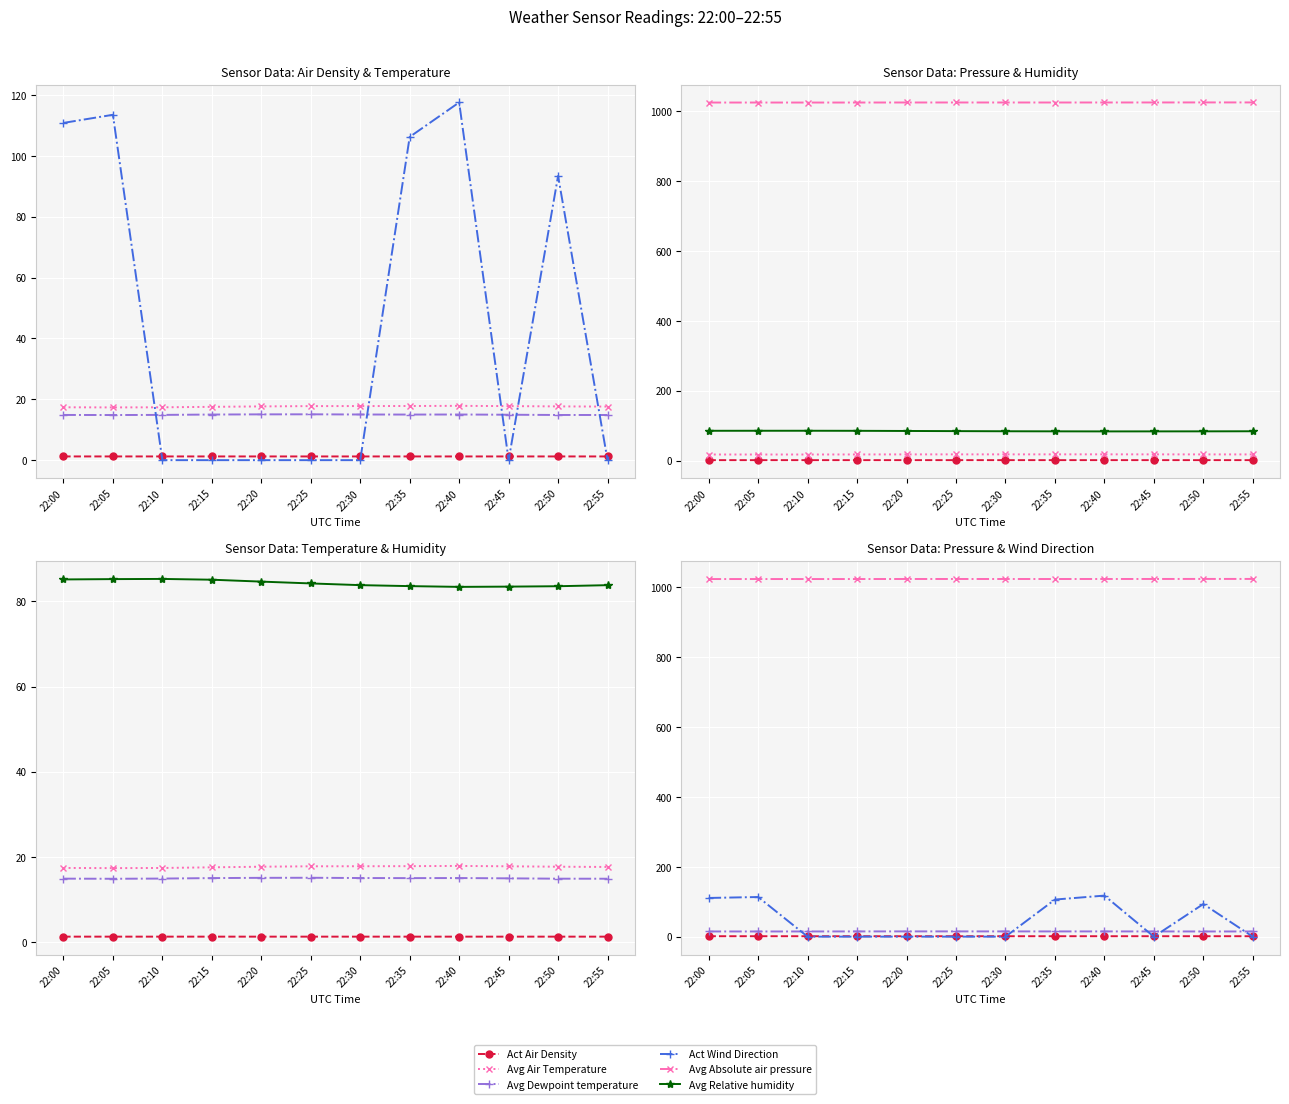

What is the approximate value of Avg Relative humidity at 22:00?

85.2